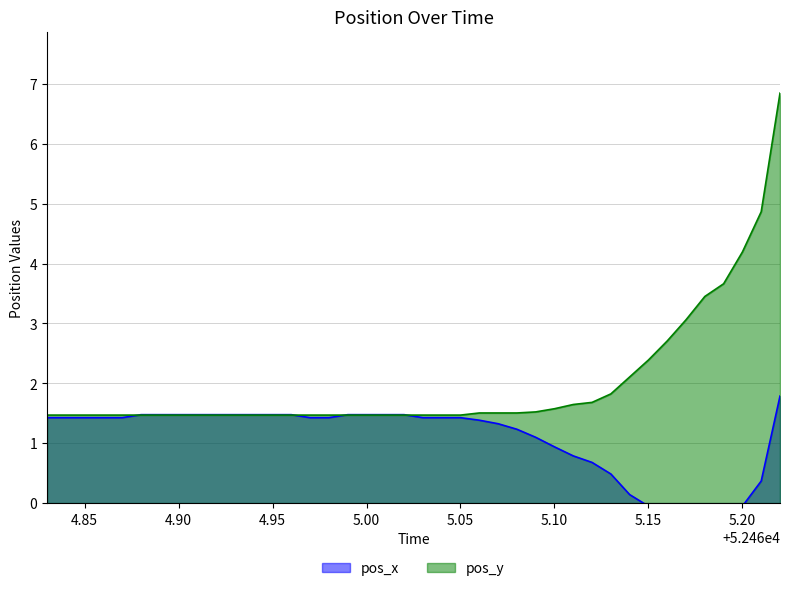

Which series has the largest total across all categories?

pos_y